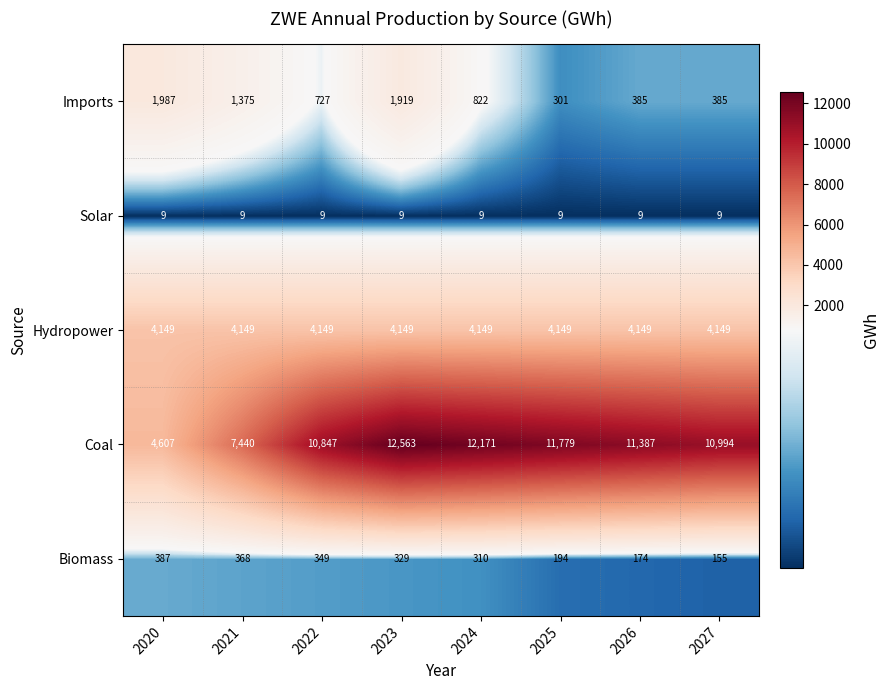

List the series in order of their peak value, highest first.

Coal, Hydropower, Imports, Biomass, Solar